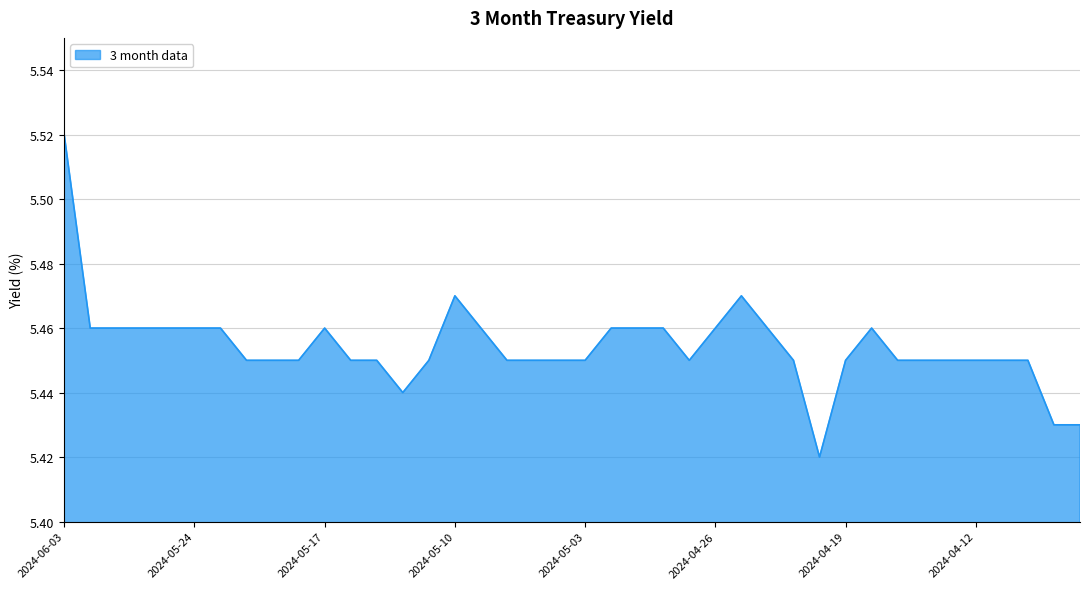

How many distinct data groups are displayed?

1